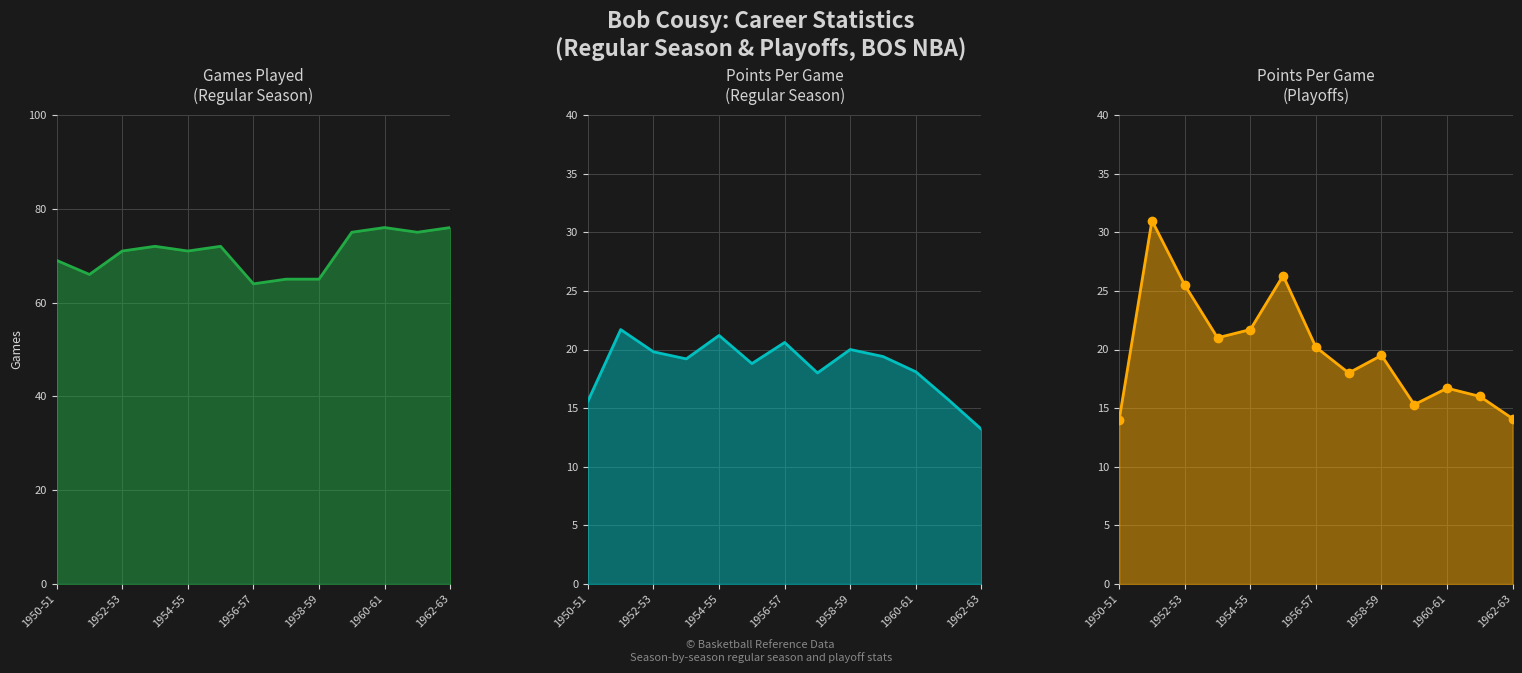

What are all the series names shown in the legend?

Games Played, Regular Season PTS, Playoff PTS